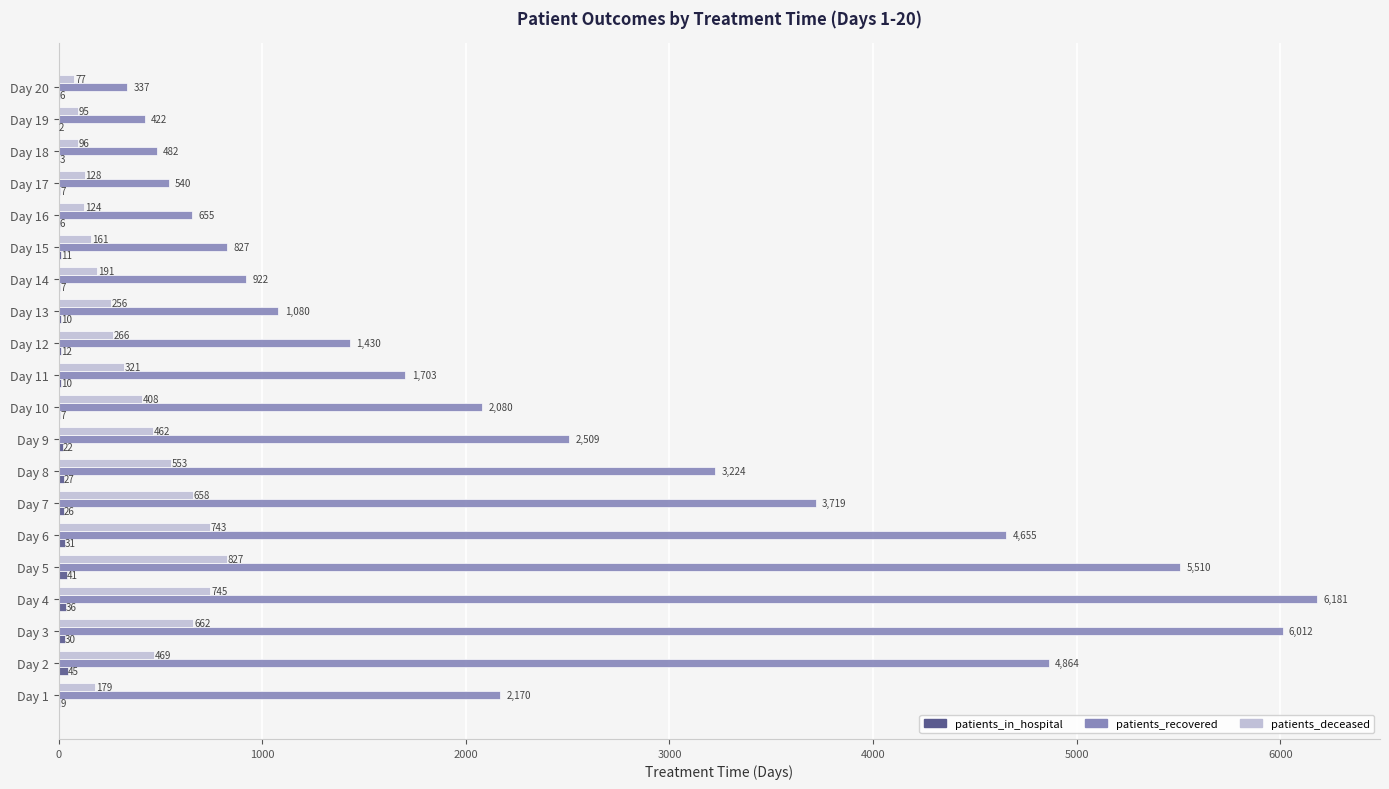

What is the sum of the patients_deceased values at Day 4 and Day 19?

840